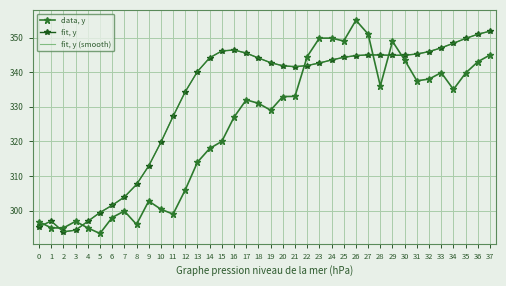

What is the sum of the fit, y (smooth) values at 16 and 12?

680.8